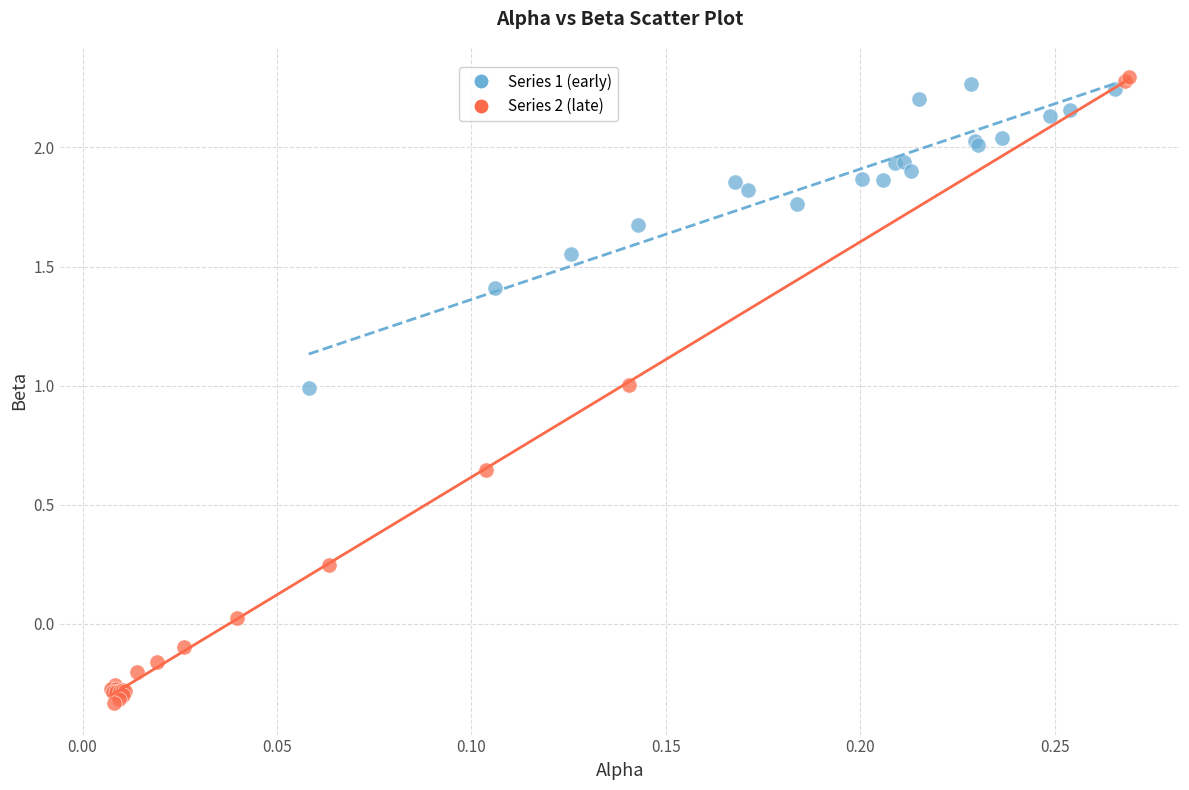

Which series contains the highest Y value?

Series 2 (late)